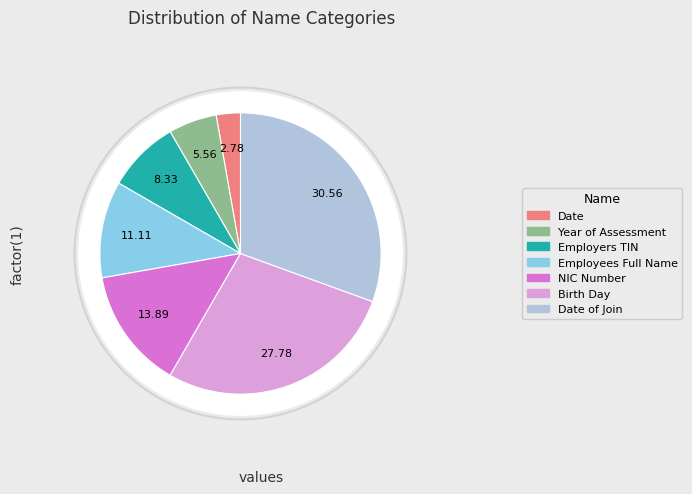

The Date slice represents 3% of the pie. True or false?

True